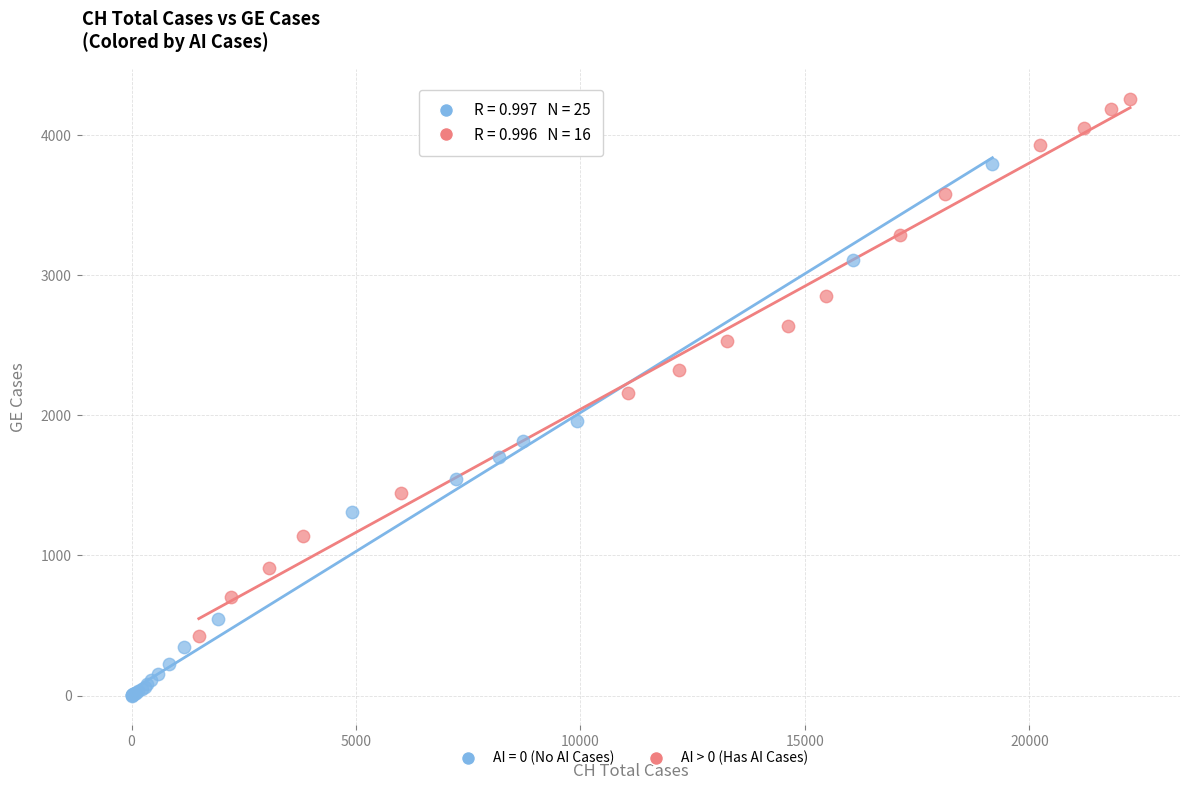

Which series reaches the maximum Y coordinate?

AI > 0 (Has AI Cases)